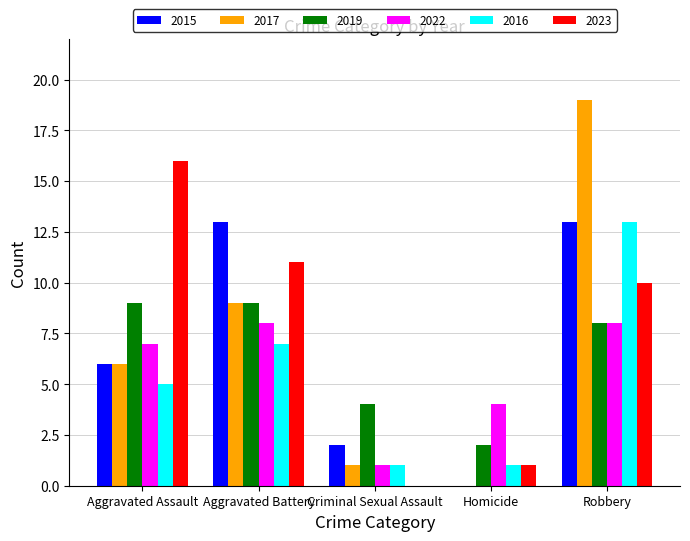

What are all the series names shown in the legend?

2015, 2017, 2019, 2022, 2016, 2023